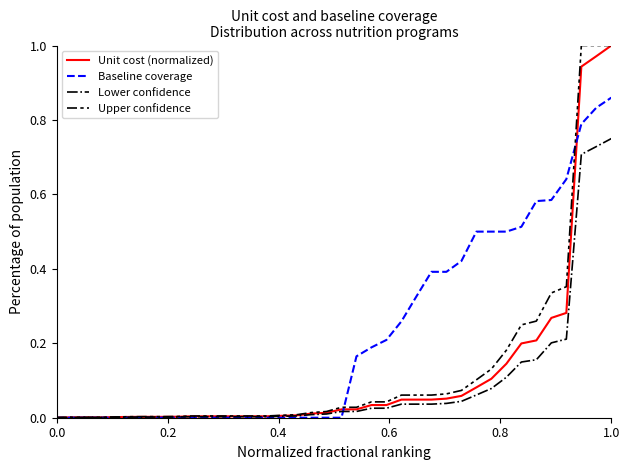

Which series has the largest total across all categories?

Baseline coverage